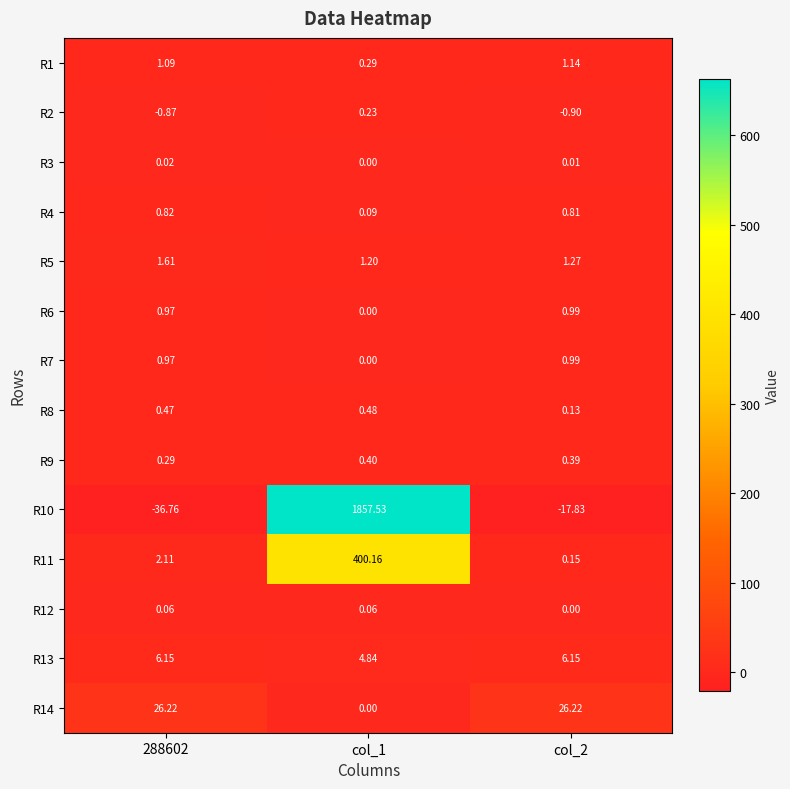

Count the number of categories in the chart.

3